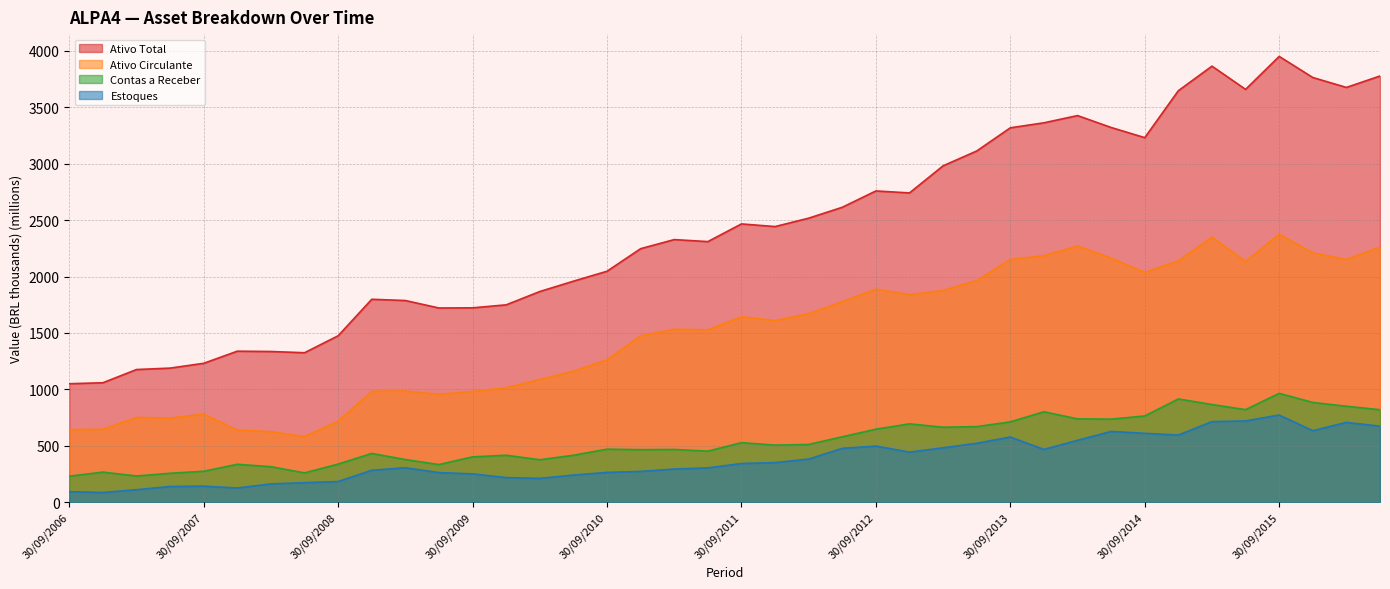

Which series has the largest total across all categories?

Ativo Total